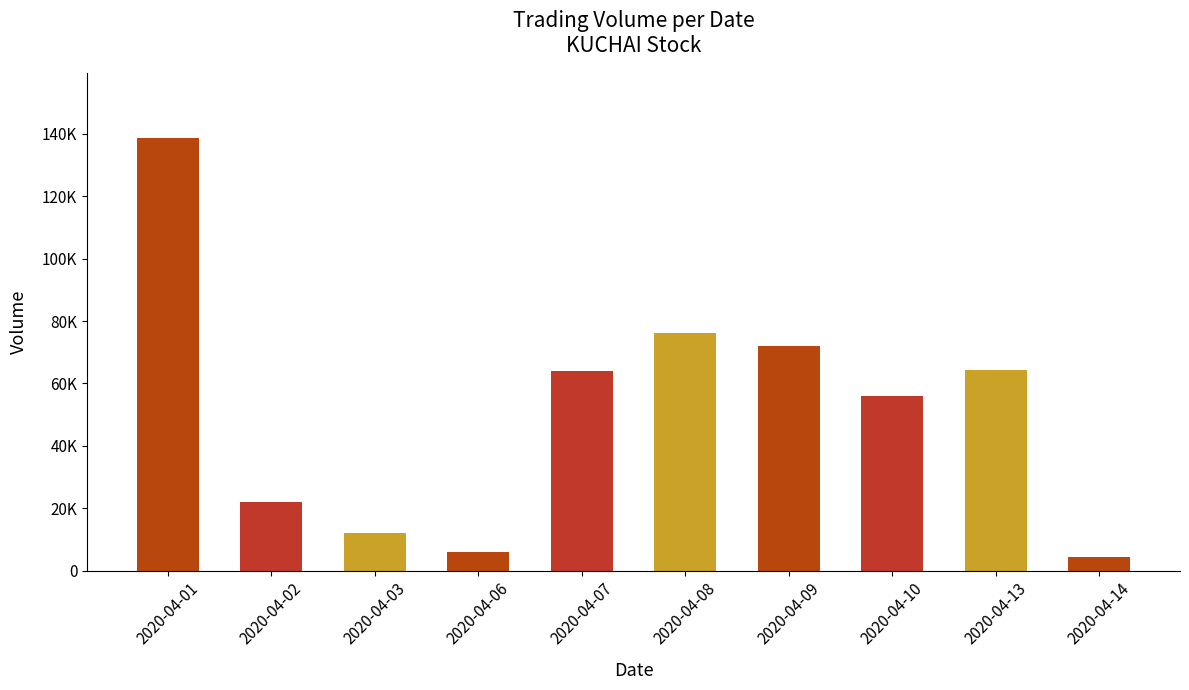

How many values are below 64000?

5